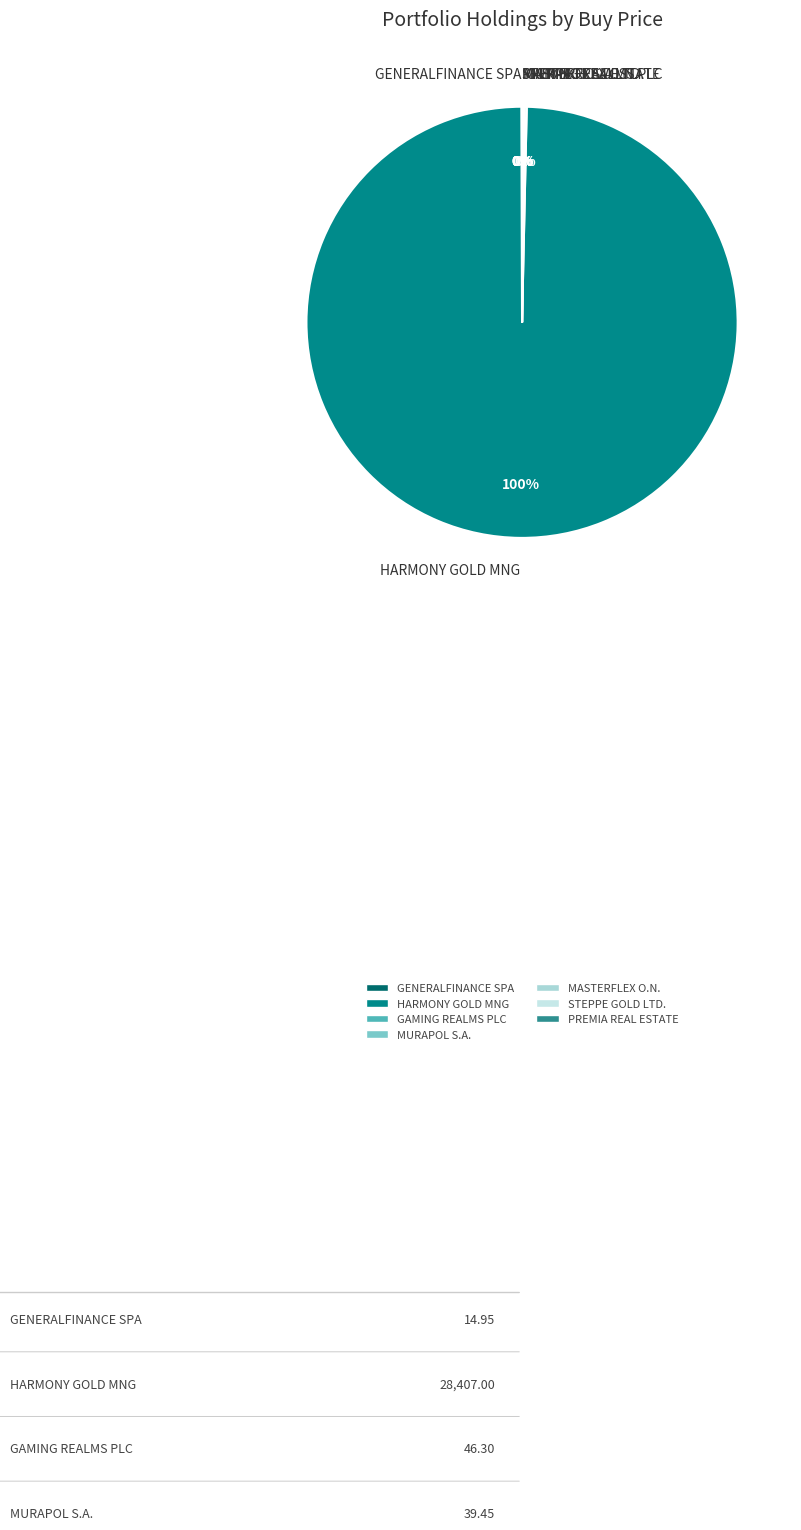

Is HARMONY GOLD MNG the majority of the pie?

Yes